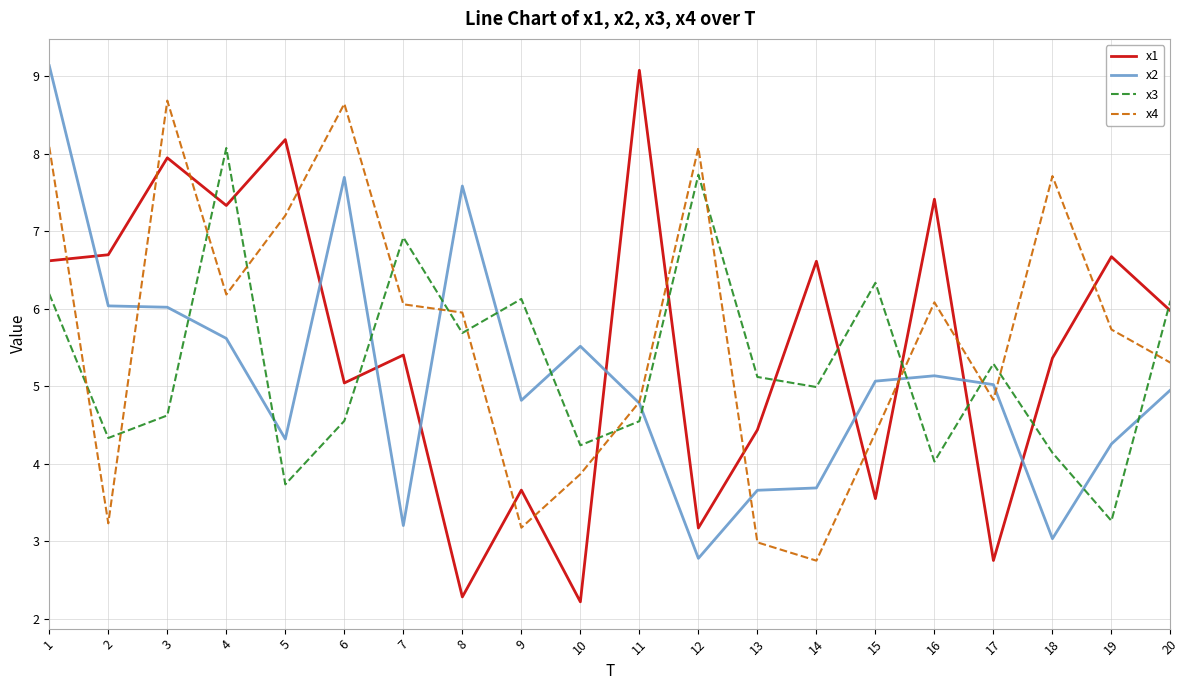

Rank the series at 2 from lowest to highest value.

x4, x3, x2, x1